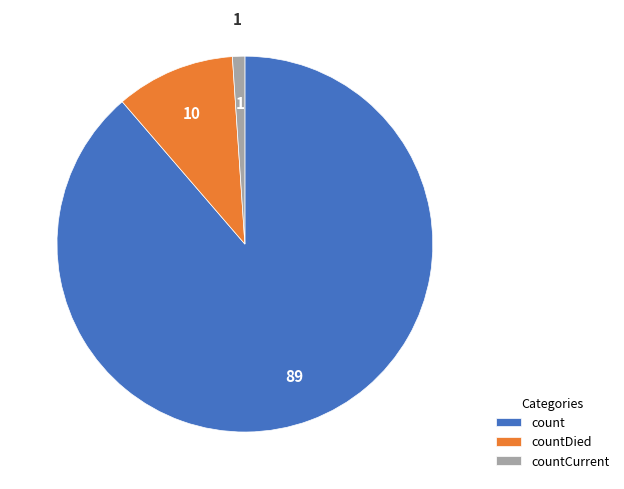

Which slice is the smallest?

countCurrent